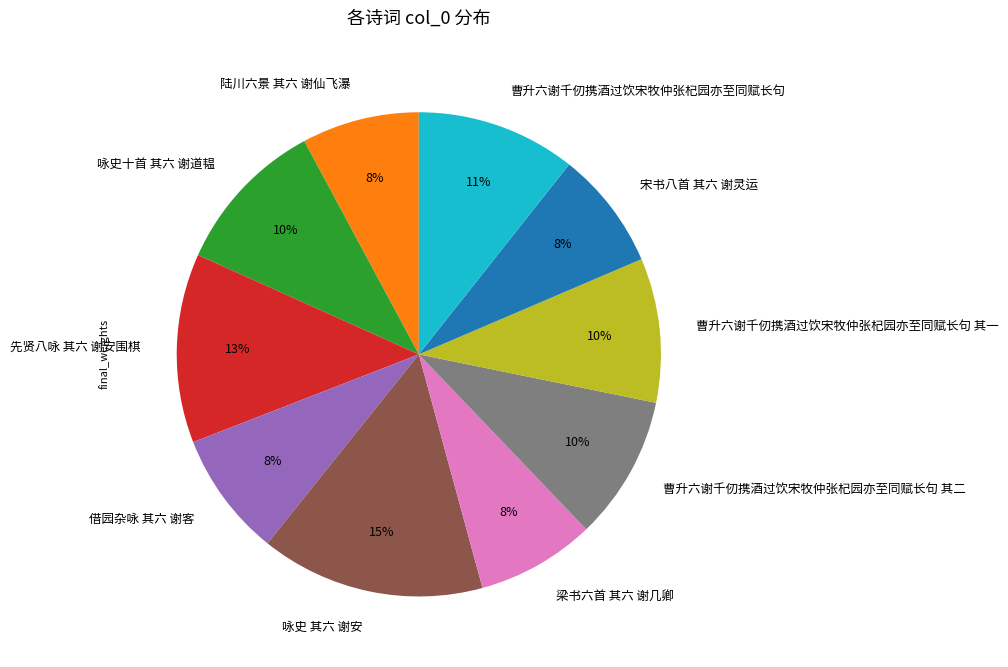

Does 曹升六谢千仞携酒过饮宋牧仲张杞园亦至同赋长句 其一 account for over 50% of the chart?

No